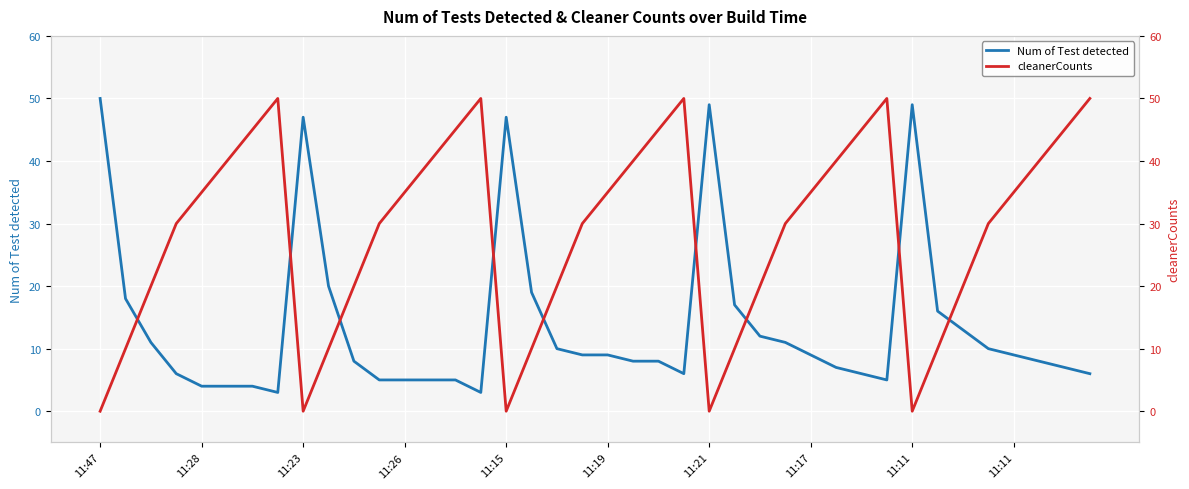

Count the number of categories in the chart.

40